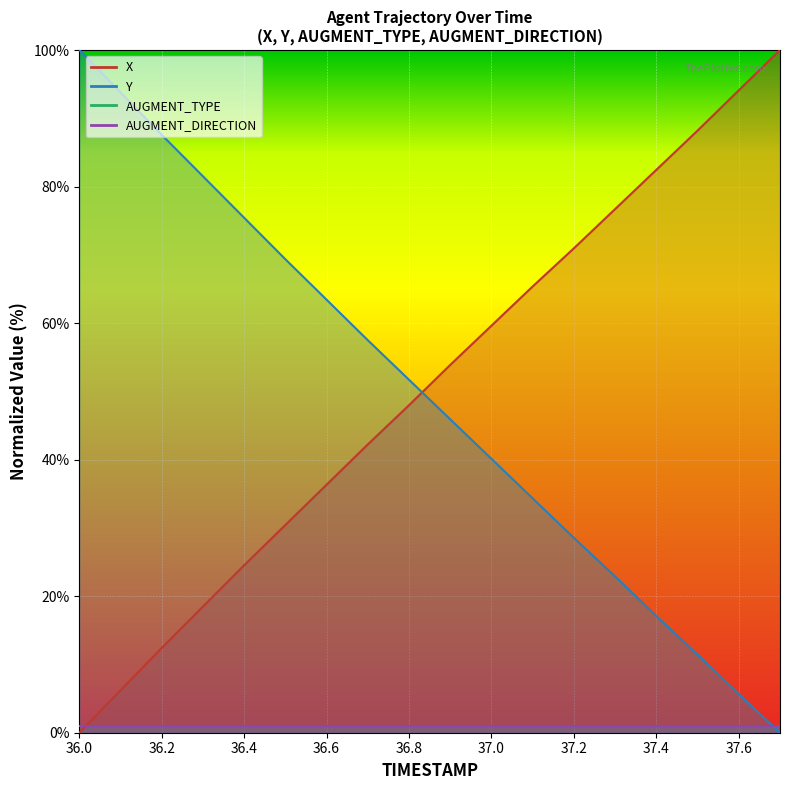

How many data points in X are above 53?

9